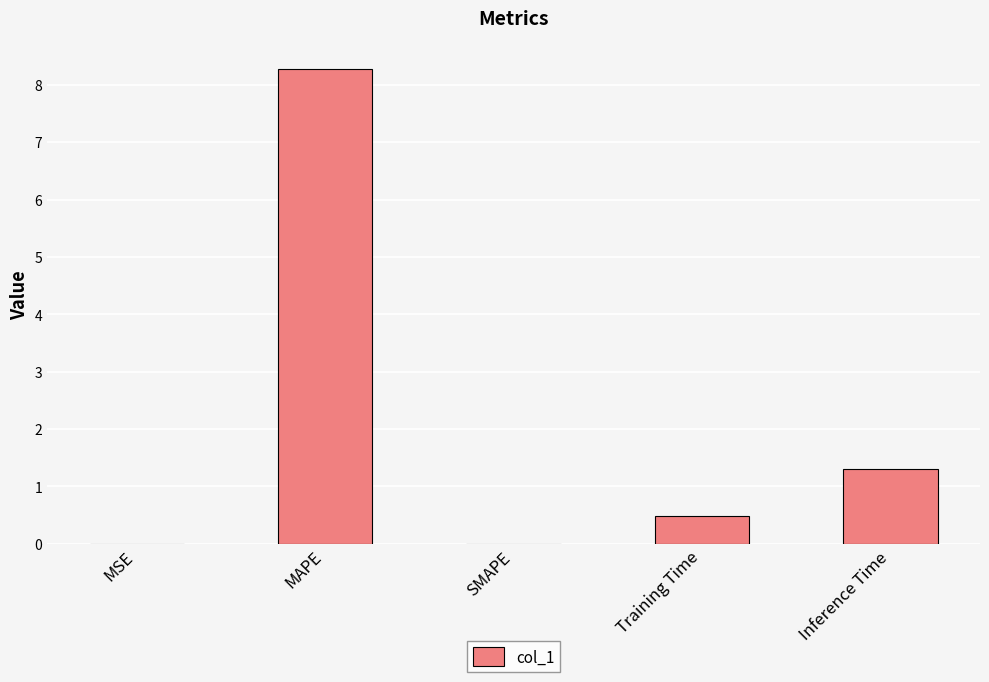

The value at Inference Time is 2.2. True or false?

False